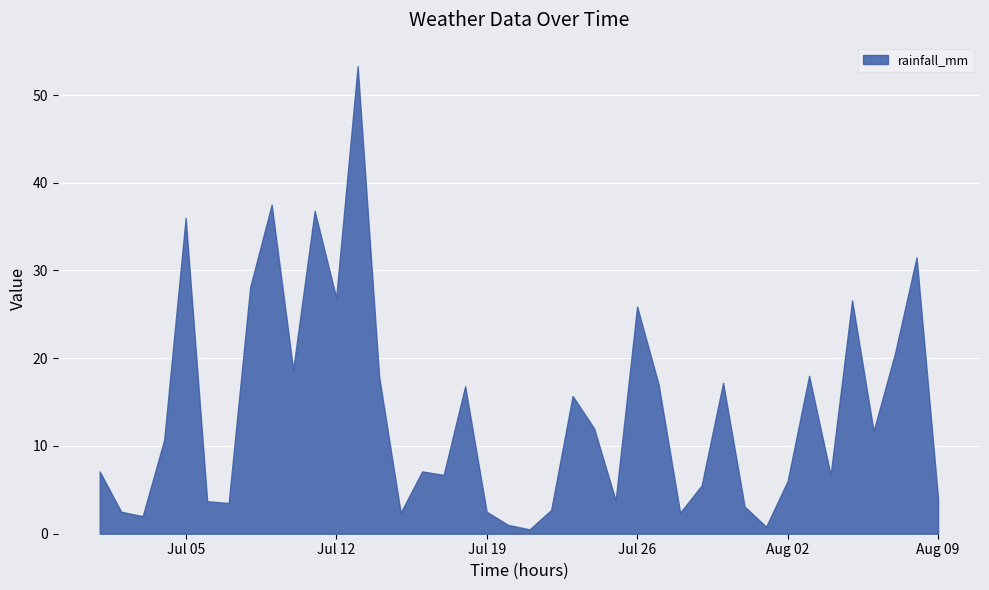

The rainfall_mm series shows 17.7 at 2022-07-08. True or false?

False